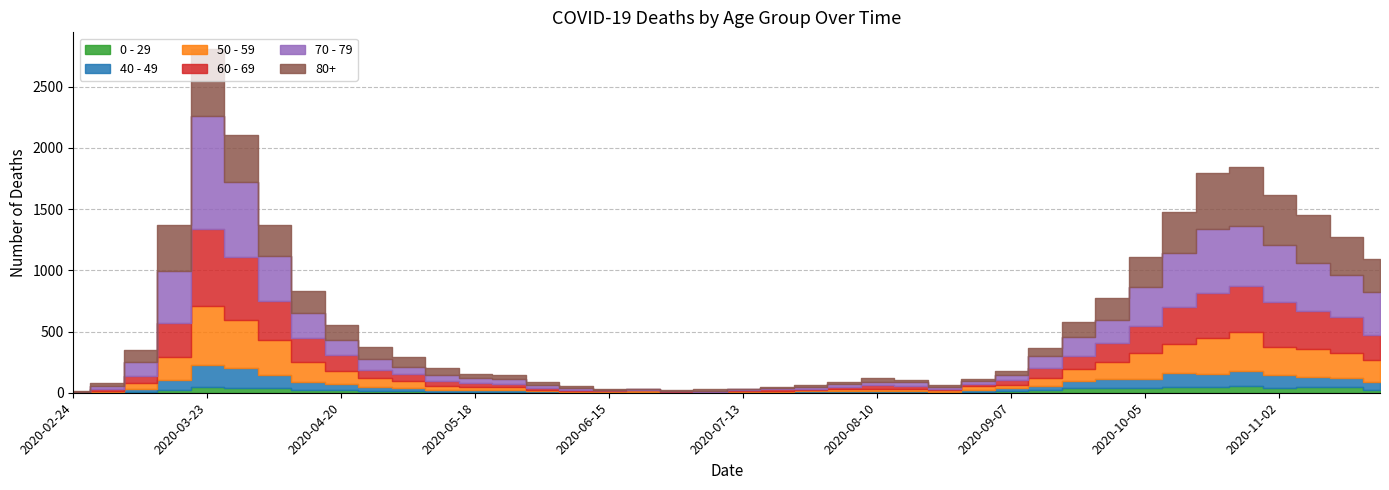

Rank the series by their maximum value, from highest to lowest.

70 - 79, 60 - 69, 80+, 50 - 59, 40 - 49, 0 - 29